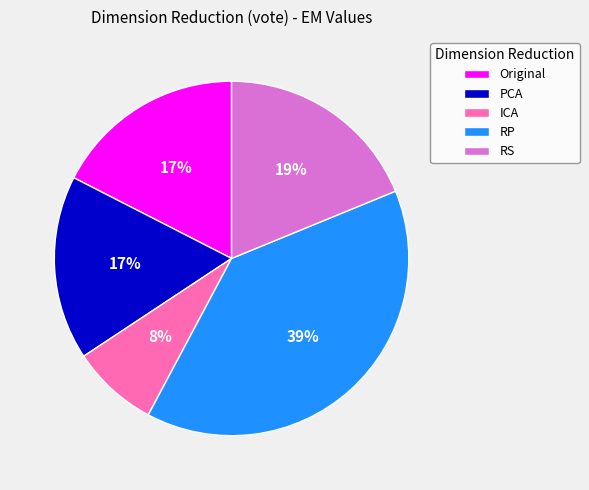

To the nearest percent, what portion does RS represent?

19%